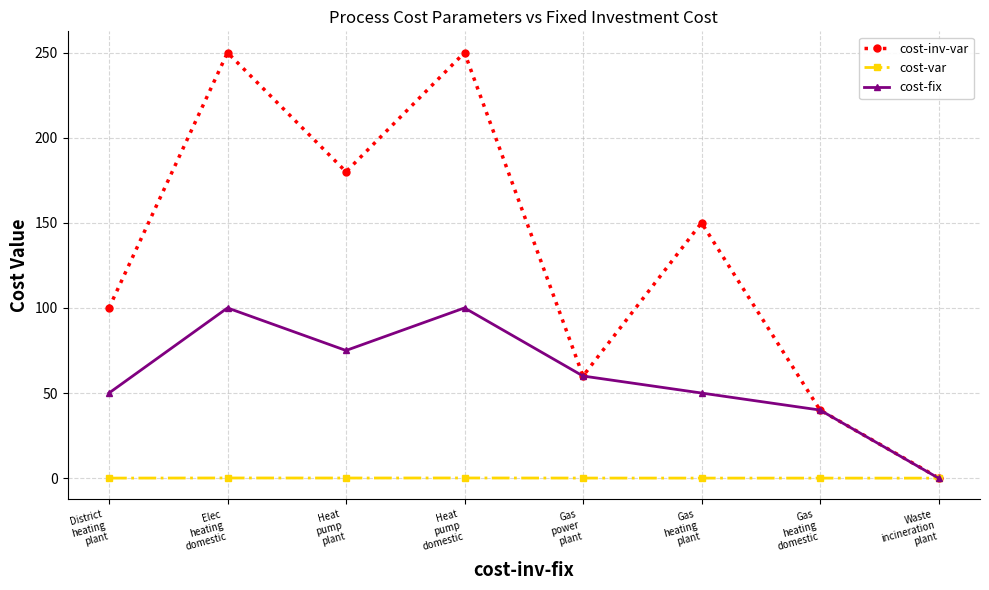

Which series has the widest spread of values?

cost-inv-var